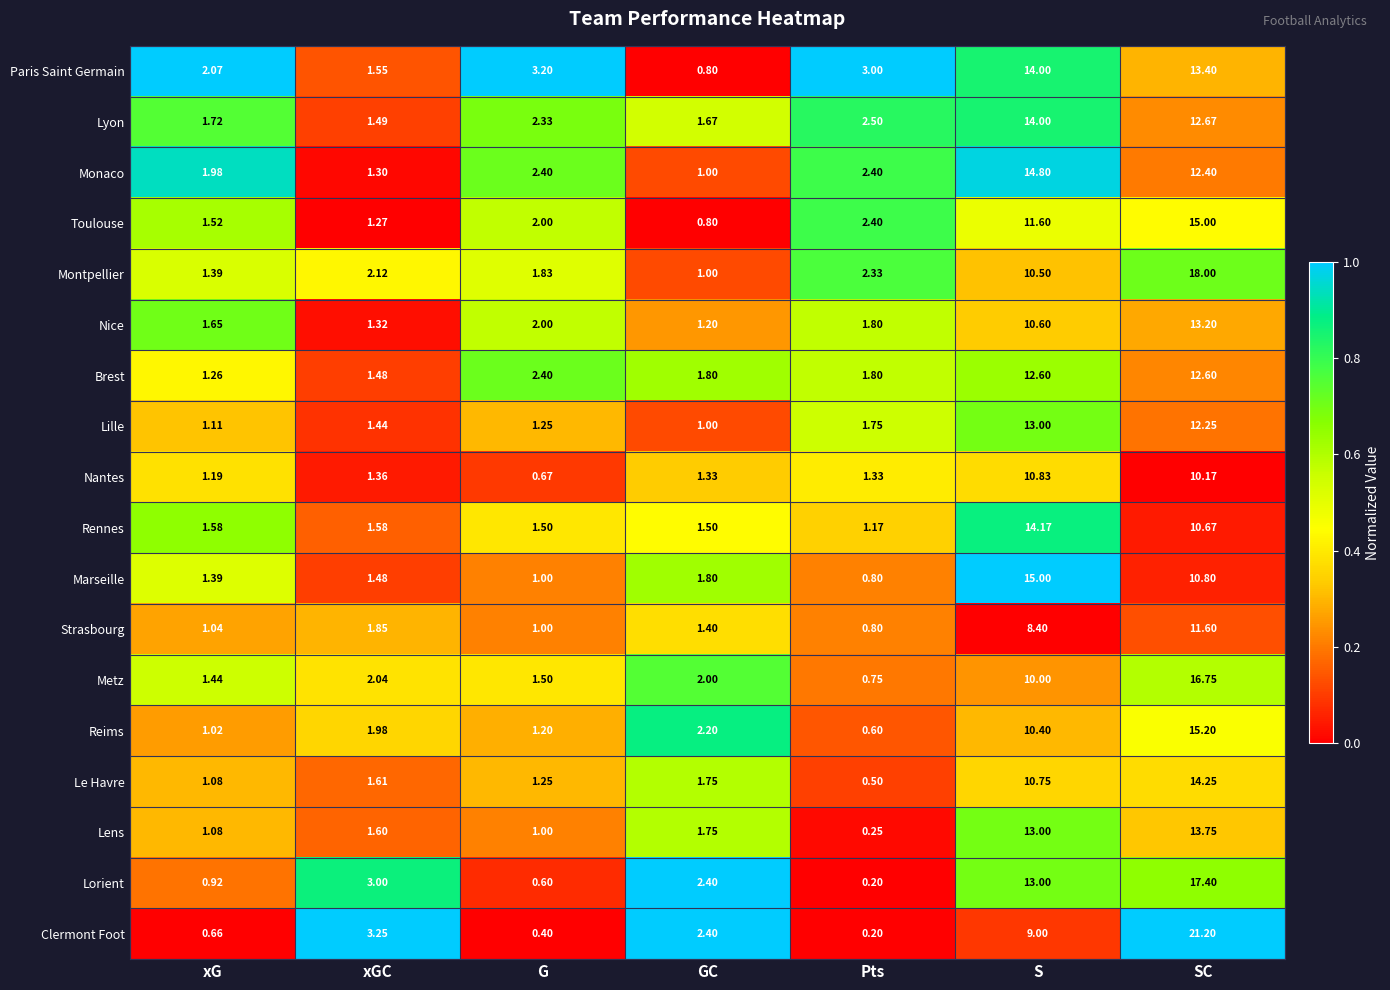

At which category is the sum across all series the highest?

SC